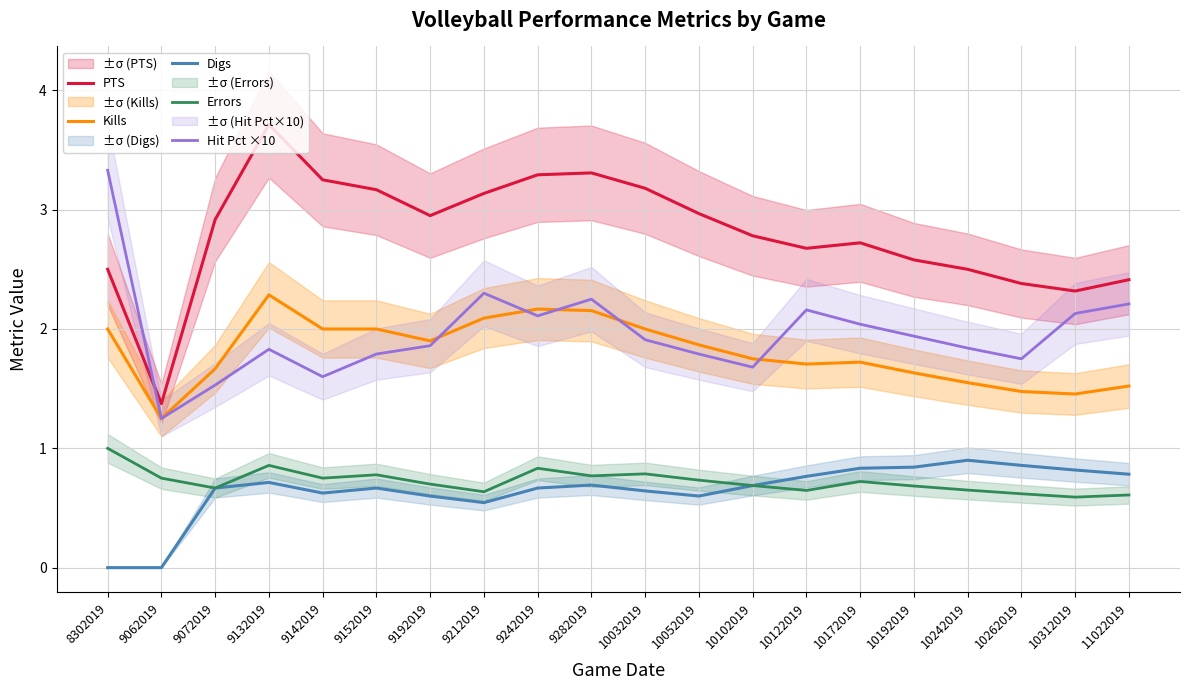

What is the total value across all series at 10172019?

8.0